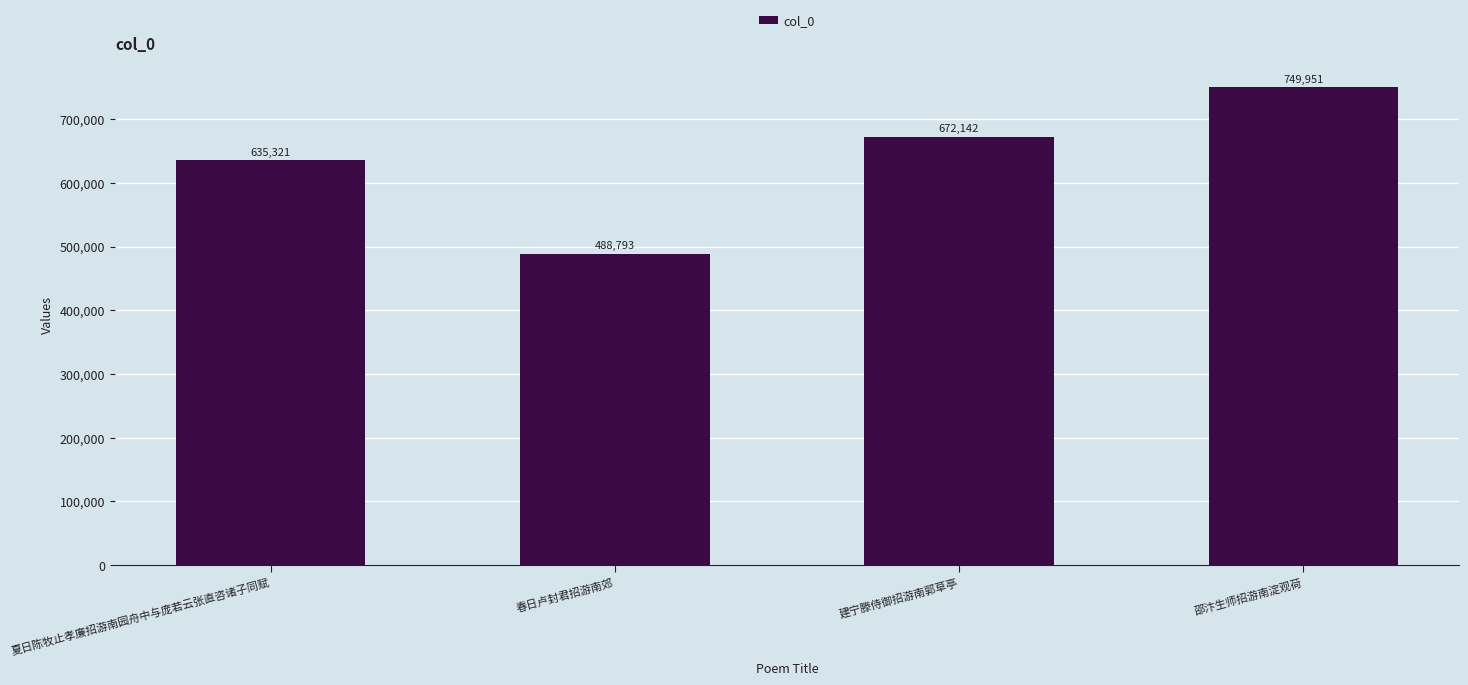

What is the difference between the second highest and minimum values?

183349